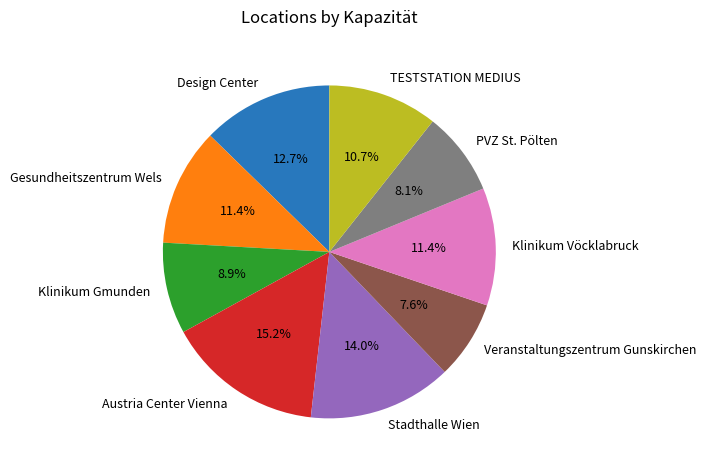

How much of the chart is everything except Gesundheitszentrum Wels?

88.6%